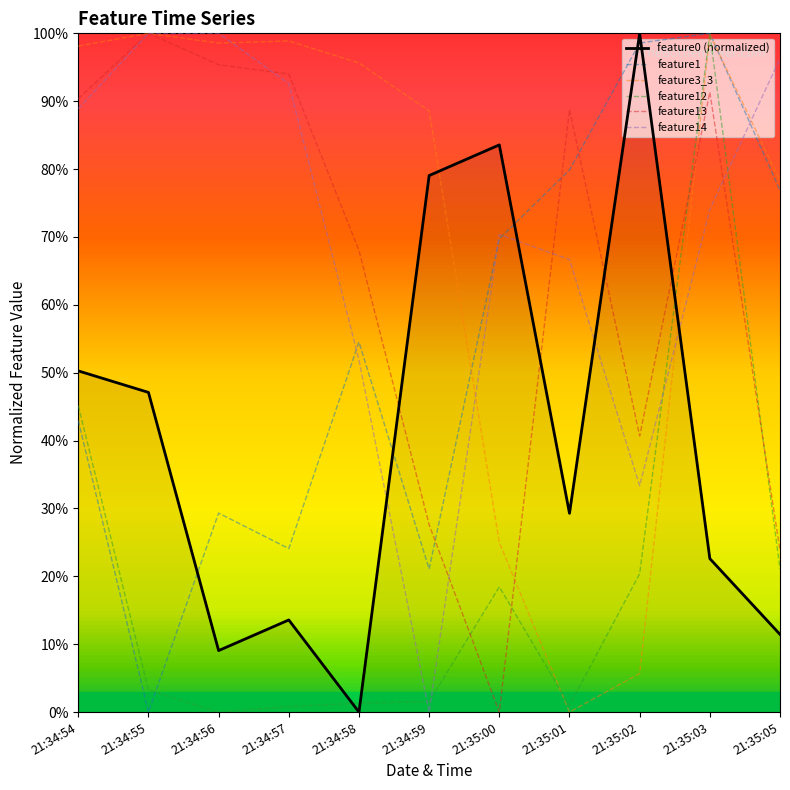

Between 21:35:00 and 21:35:05, which series saw the biggest shift?

feature0 (normalized)